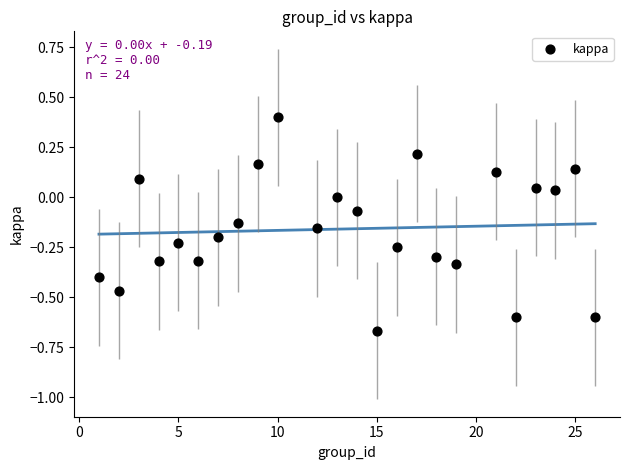

What is the range of Y values (max minus min)?

1.1